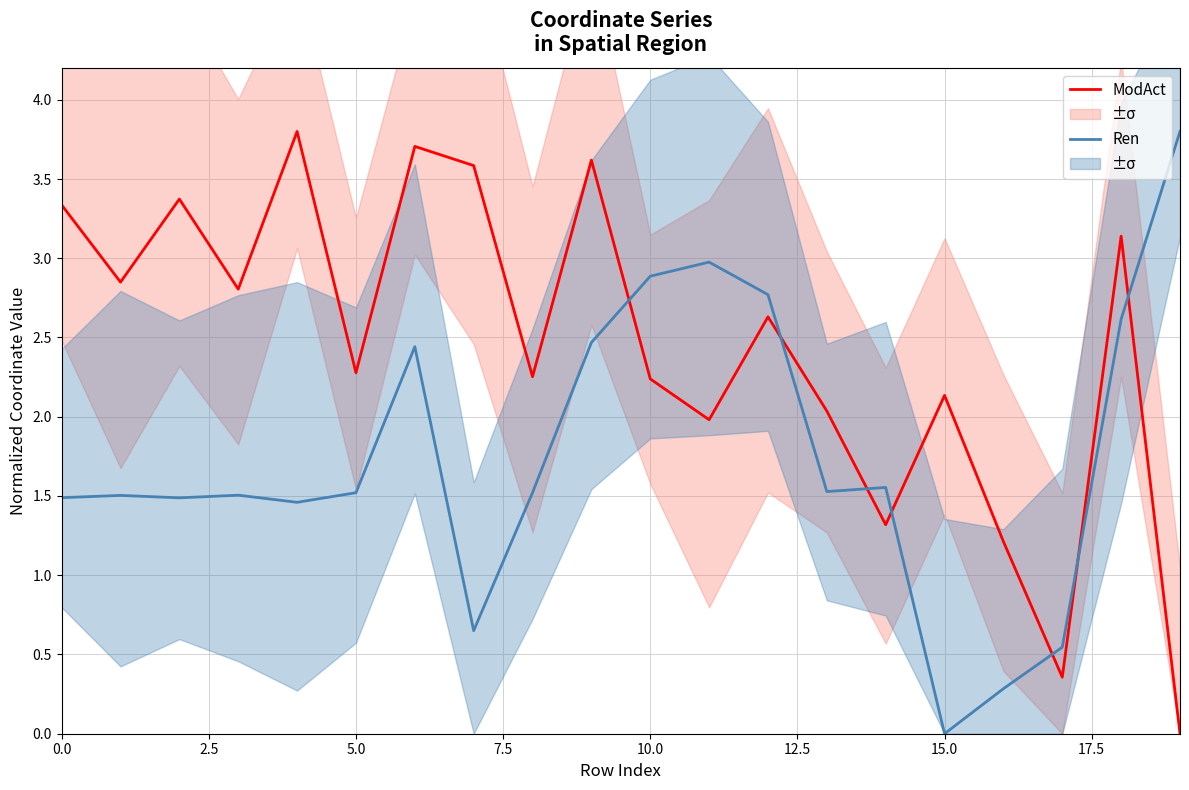

Is it true that ModAct equals 1.1 at 0.0?

False